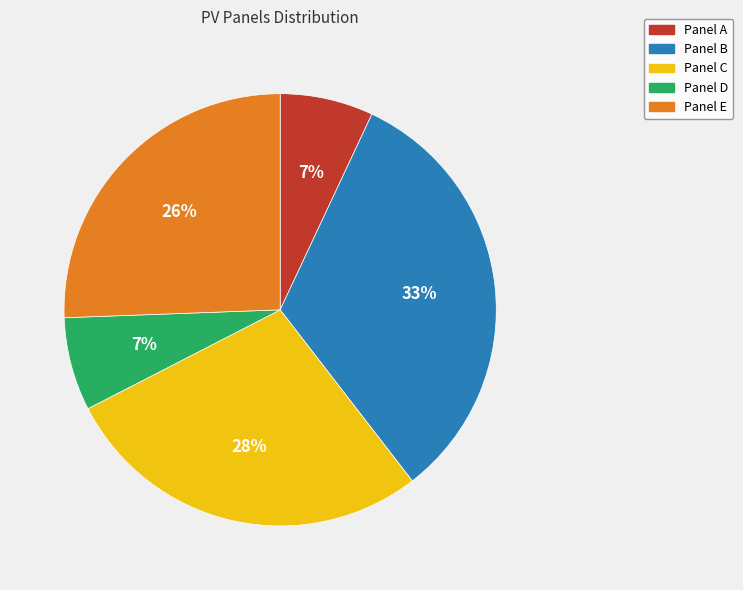

How many segments does this pie chart have?

5